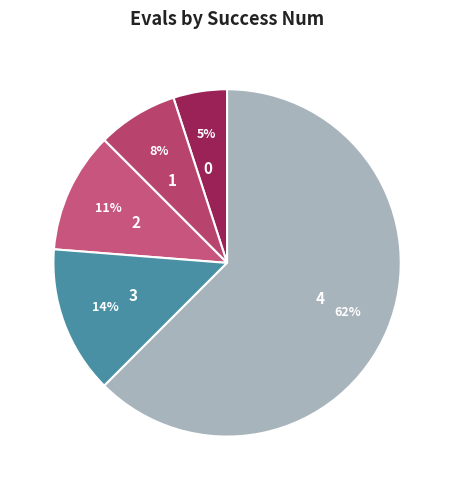

The 0 slice represents 5% of the pie. True or false?

True